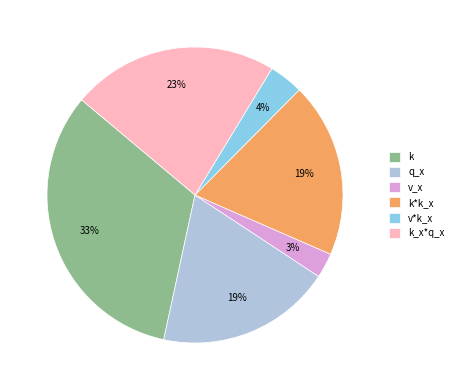

How many slices are in this pie chart?

6